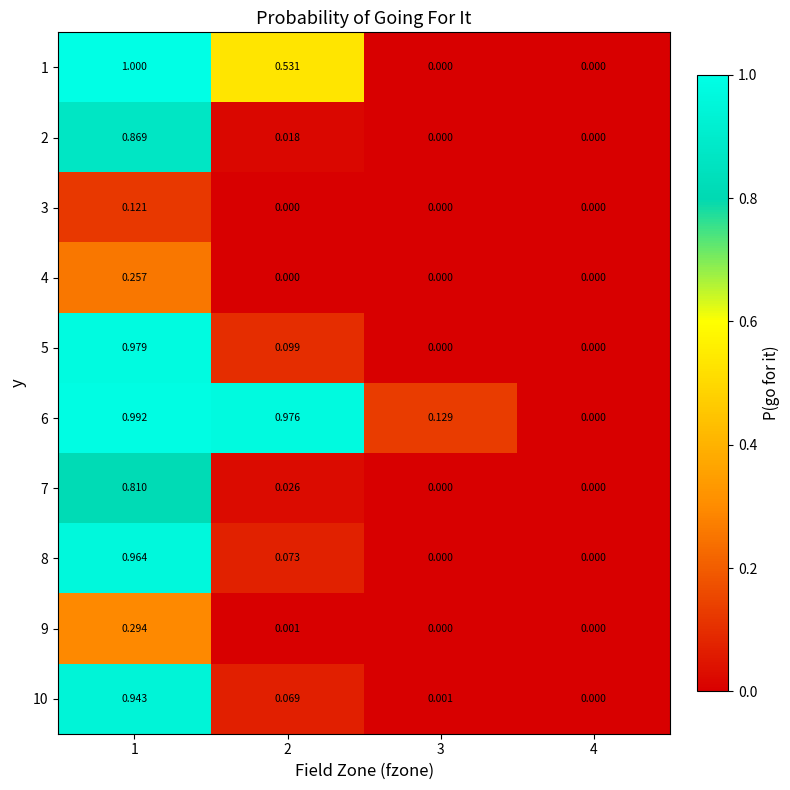

Is the value of 9 at 1 greater than the value of 10 at 2?

Yes